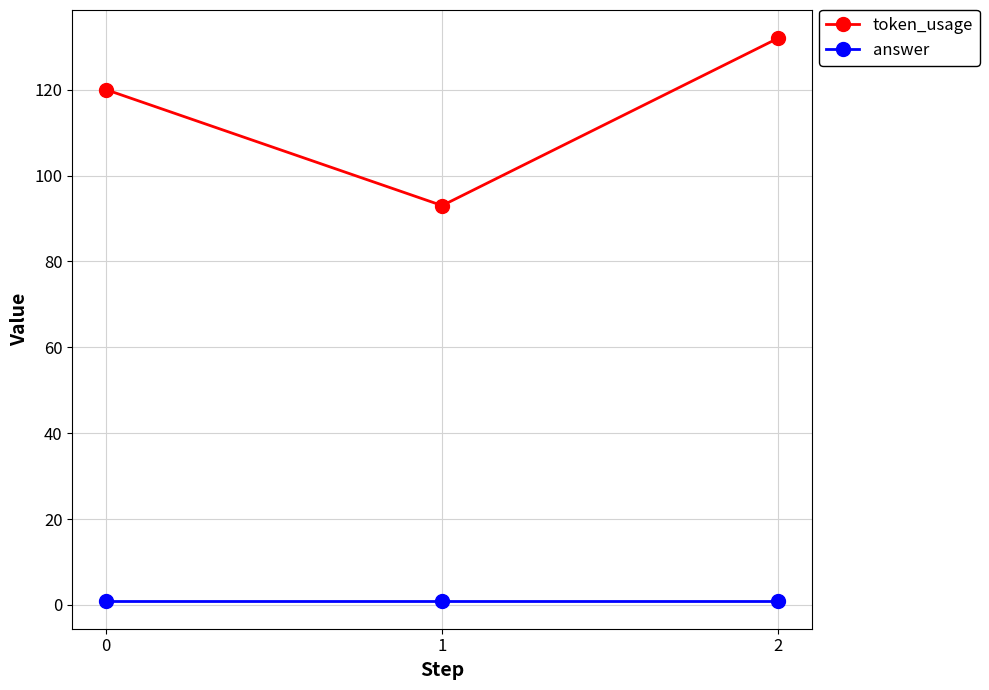

Reading left to right, transcribe all the data shown in this chart.

token_usage: 120	93	132
answer: 1	1	1